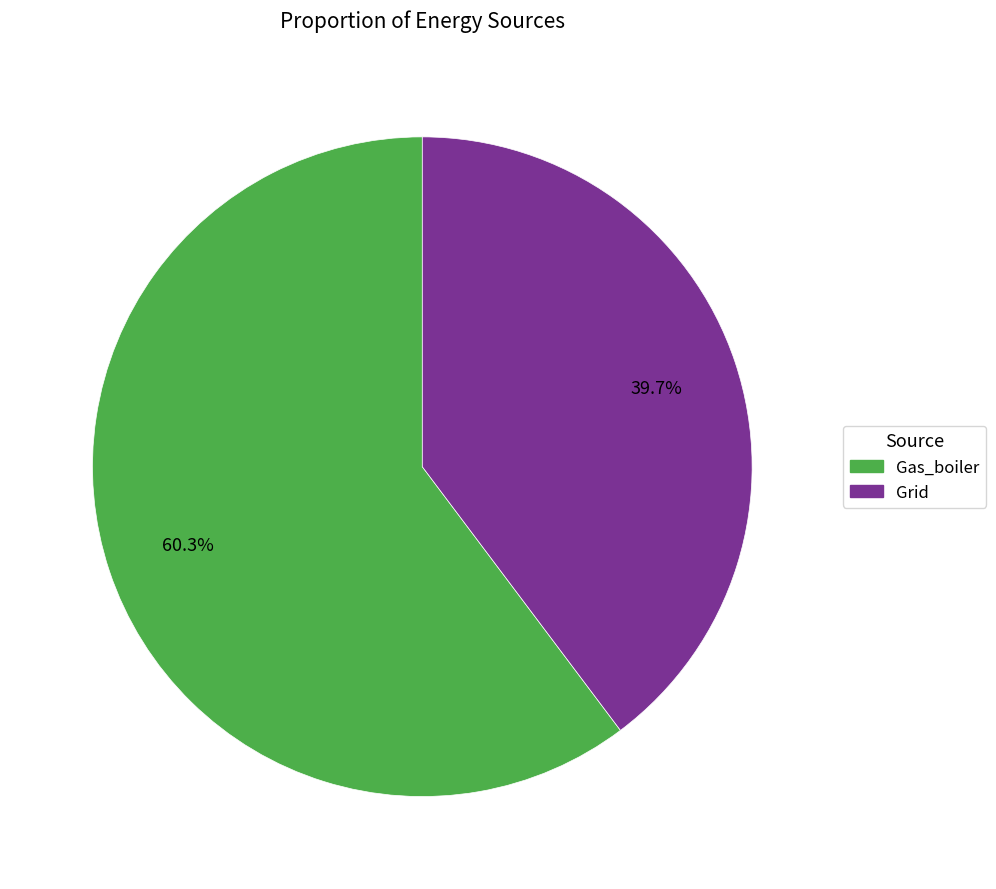

Is it true that Grid is 40% of the pie?

True